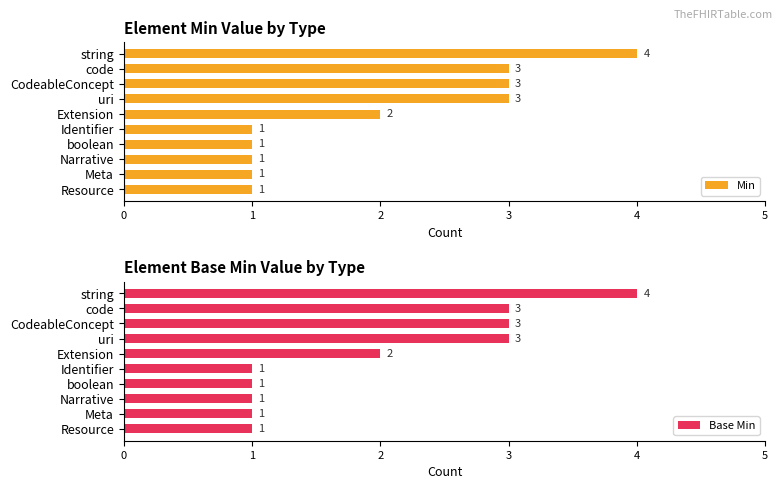

The value of Base Min at CodeableConcept is 4. True or false?

False